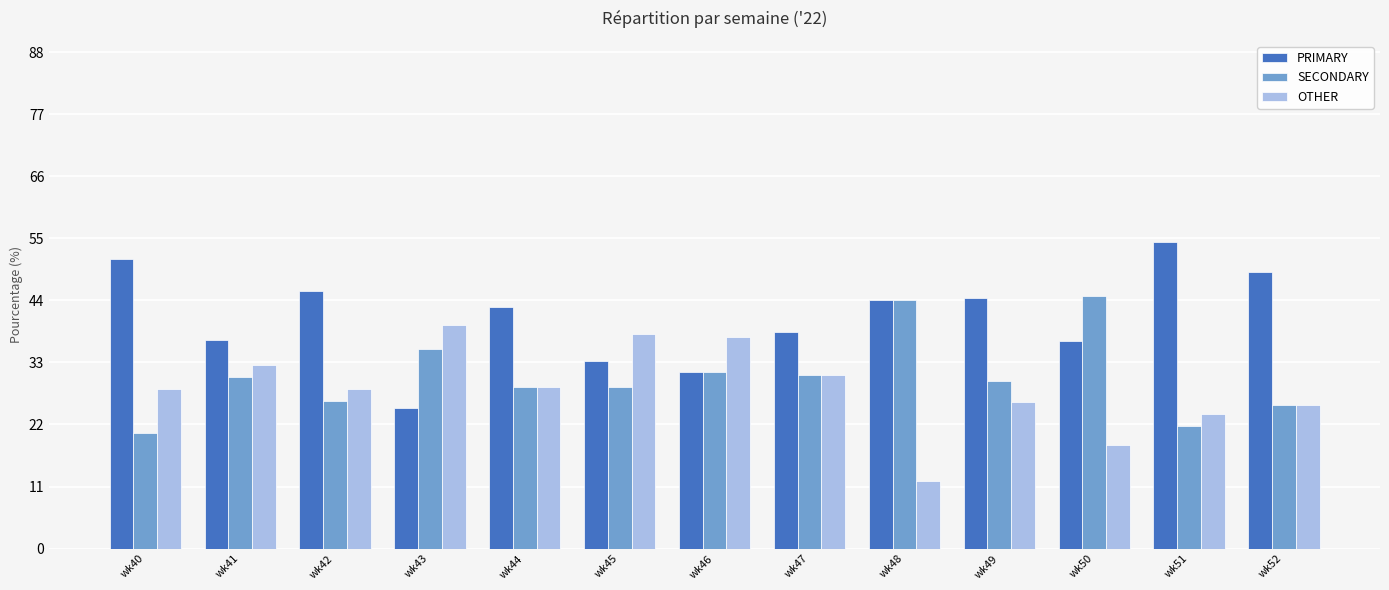

What is the maximum value shown in the chart?

54.4